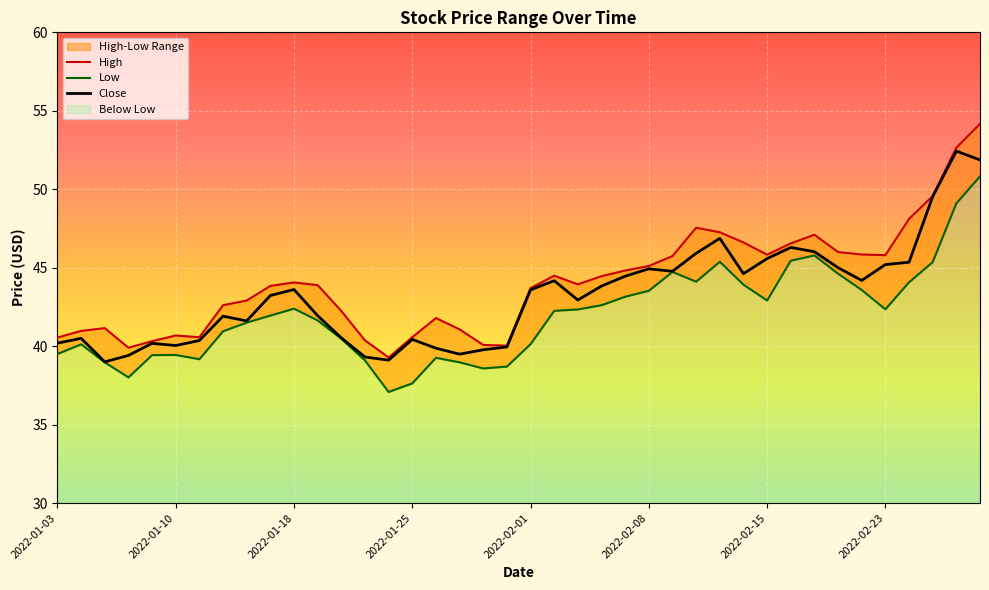

At which category does the chart reach its minimum across all series?

2022-01-24